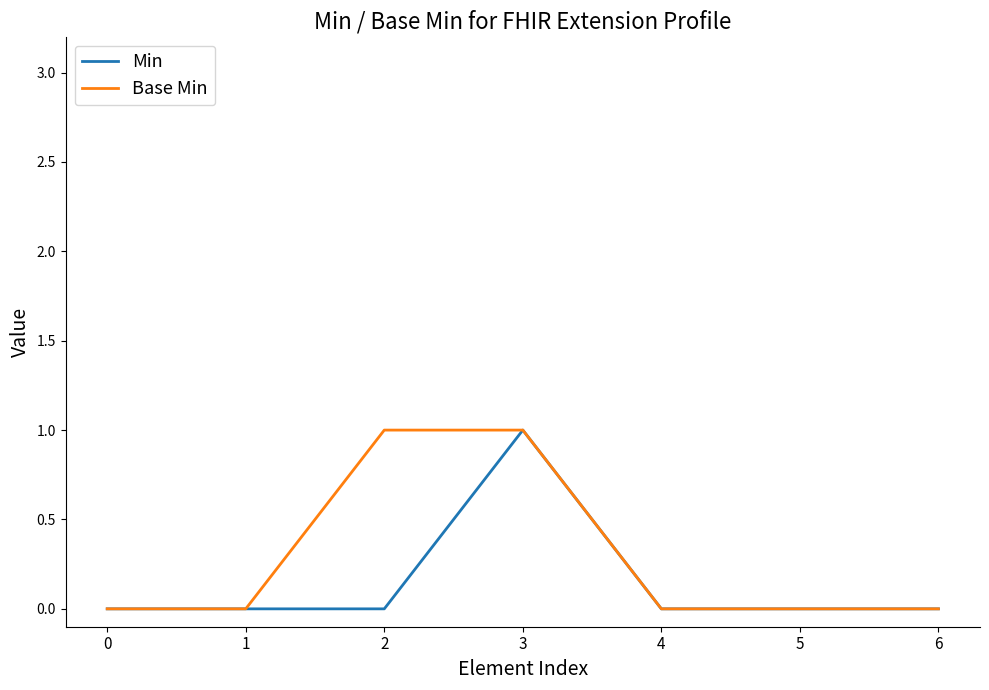

Which series changed the most between 2 and 5?

Base Min